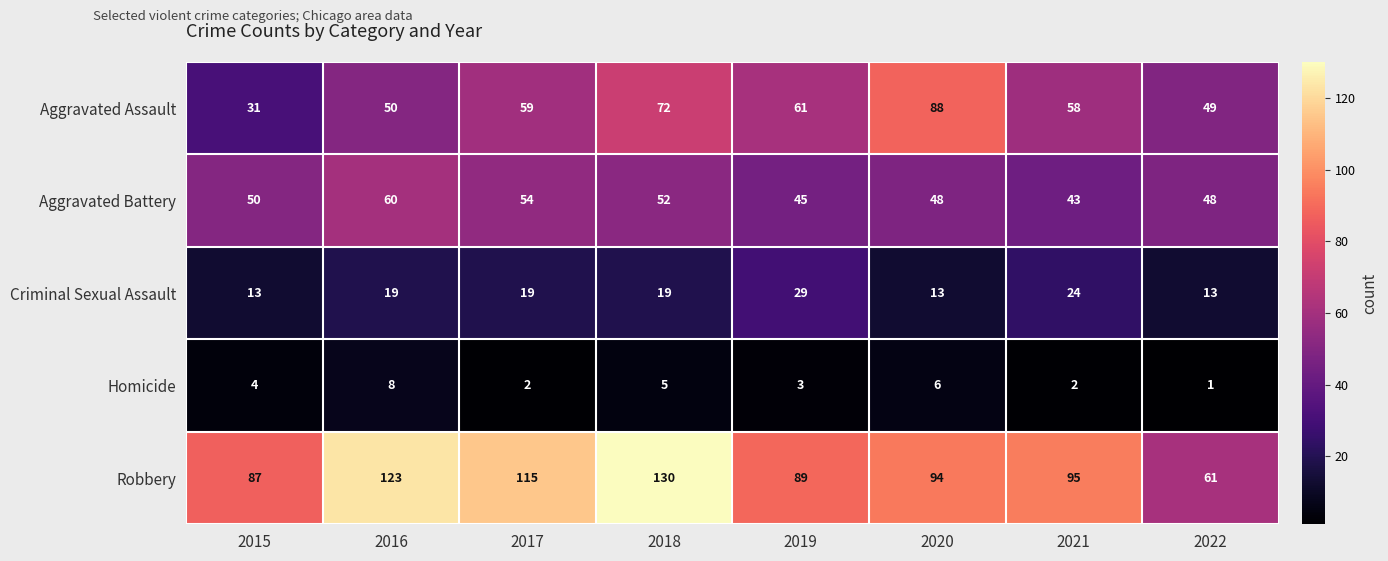

At how many categories does at least one series exceed 98?

3